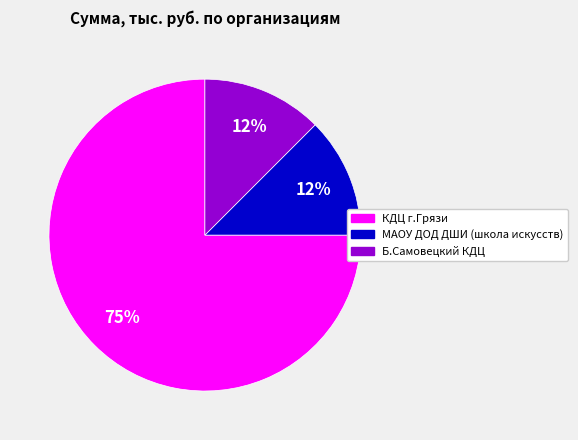

Which slice is the largest?

КДЦ г.Грязи